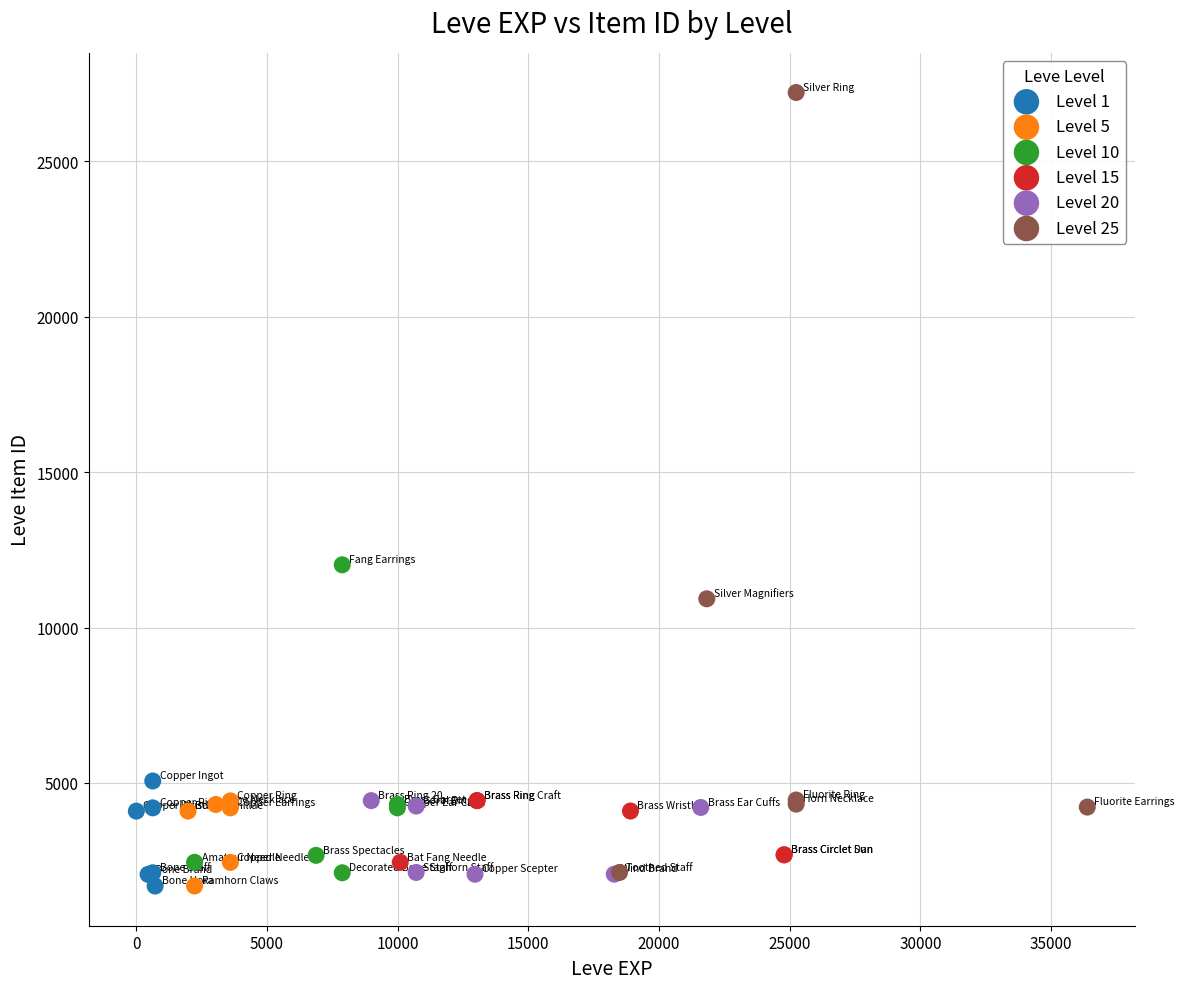

Which series has the widest spread of Y values?

Level 25